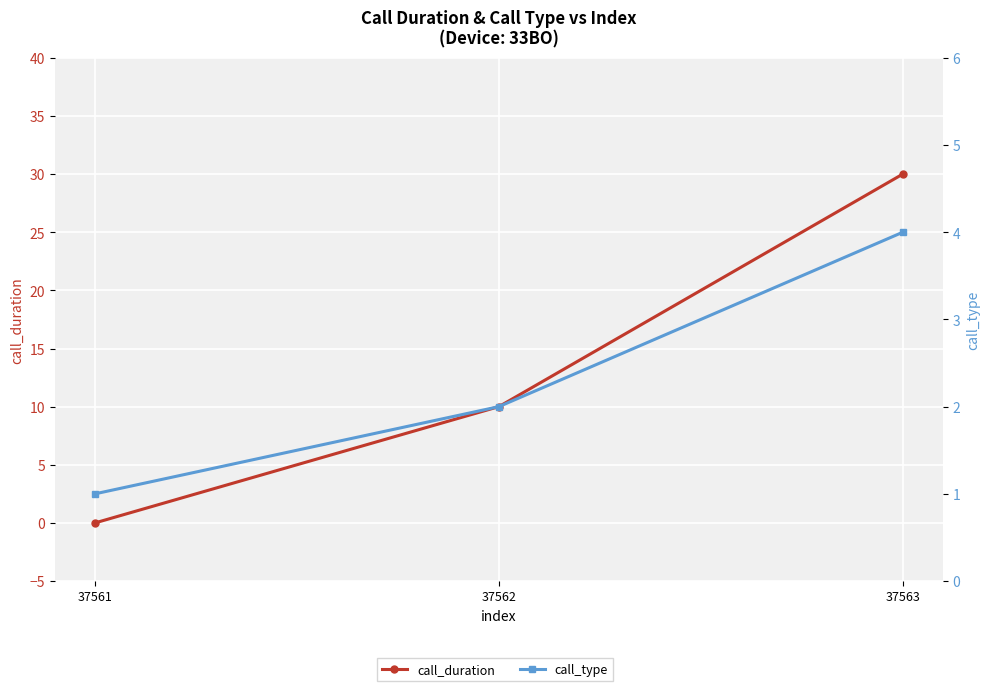

What is the difference between the maximum and second lowest values in the call_type series?

2